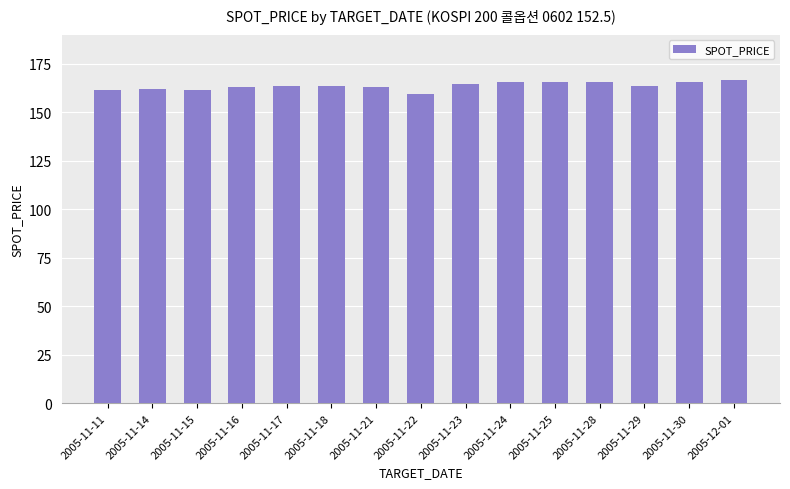

How many distinct data groups are displayed?

1